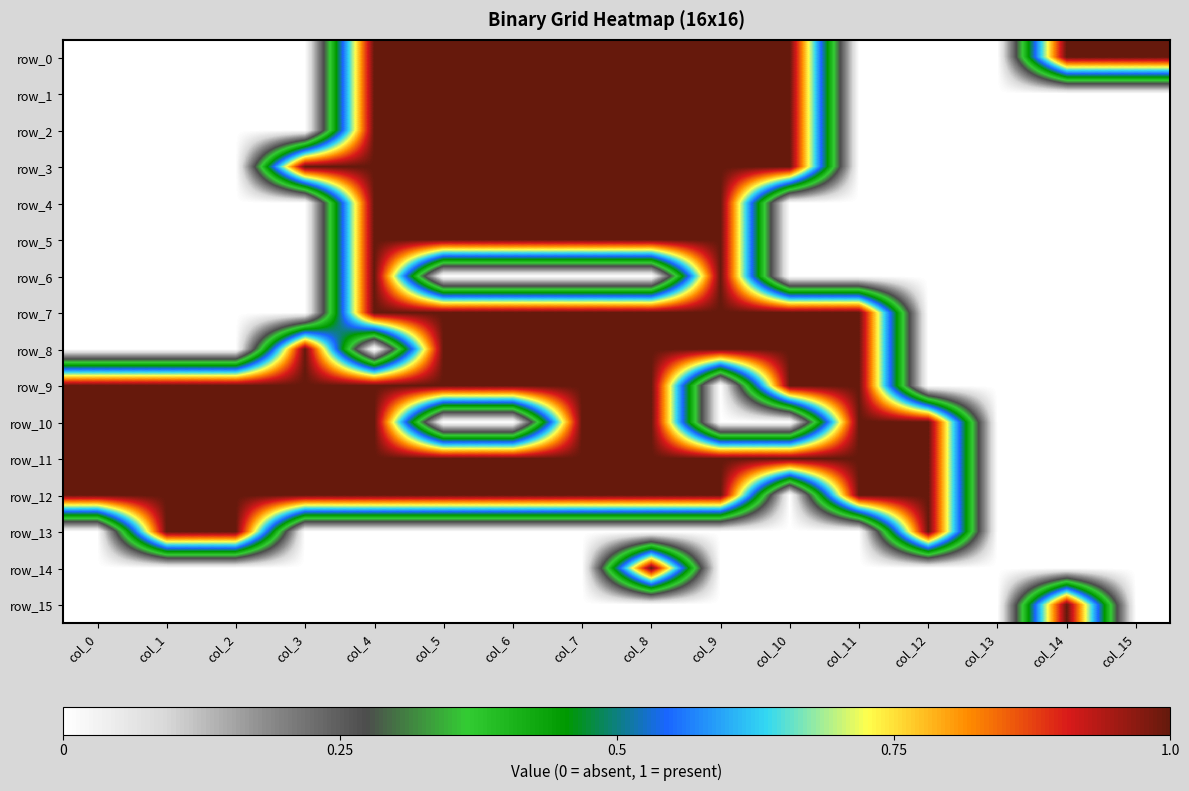

Is it true that row_8 equals 1 at col_3?

True